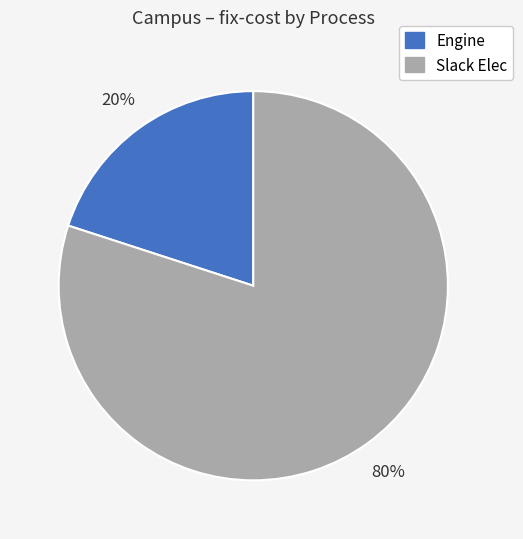

Does any single category account for the majority?

Yes